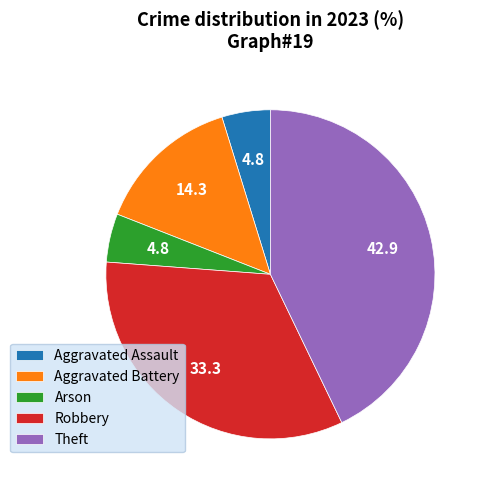

Which has a higher value, Robbery or Theft?

Theft